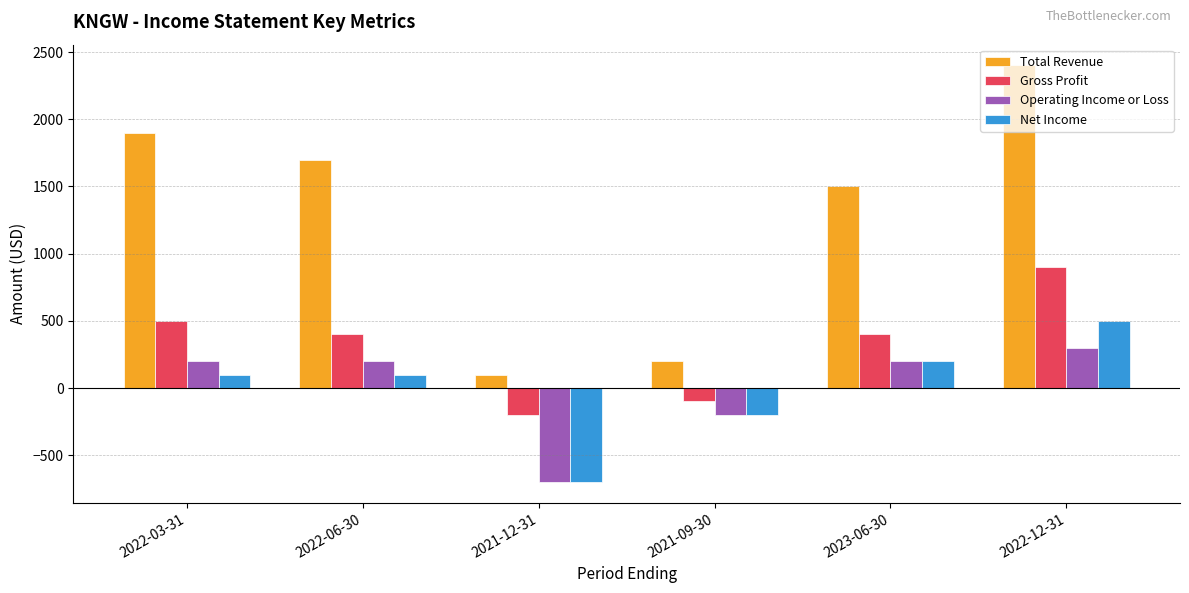

List the series in order of their peak value, highest first.

Total Revenue, Gross Profit, Net Income, Operating Income or Loss